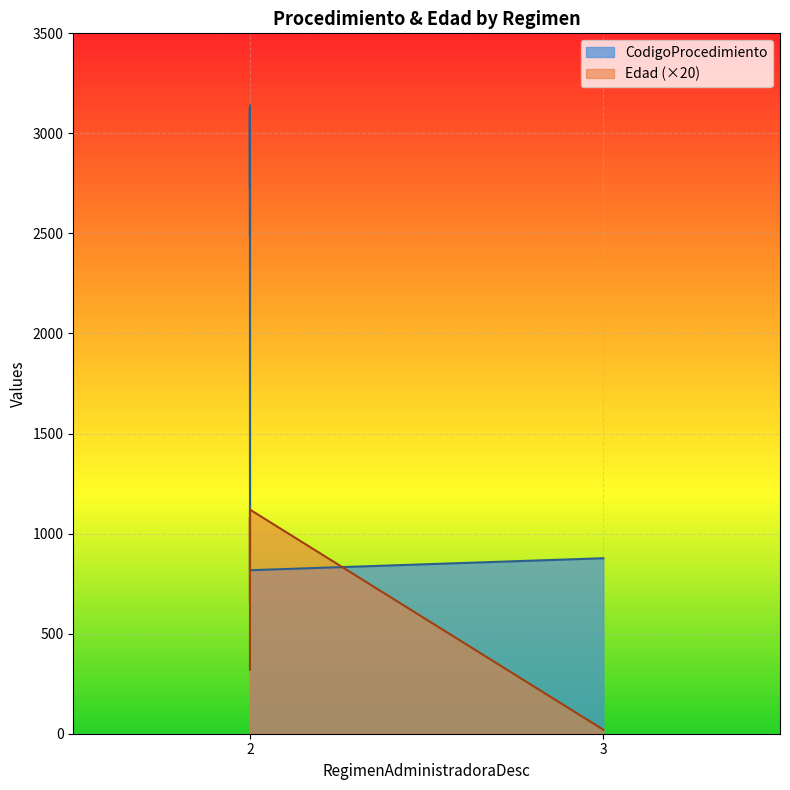

The chart shows a value of 2720 at 2. True or false?

True